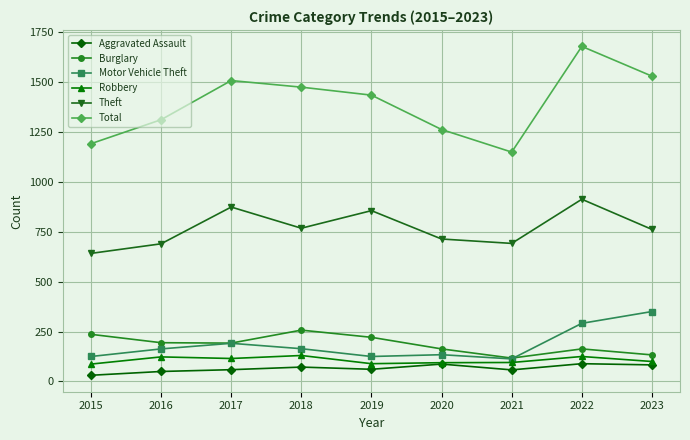

Read the Motor Vehicle Theft value at 2015.

125